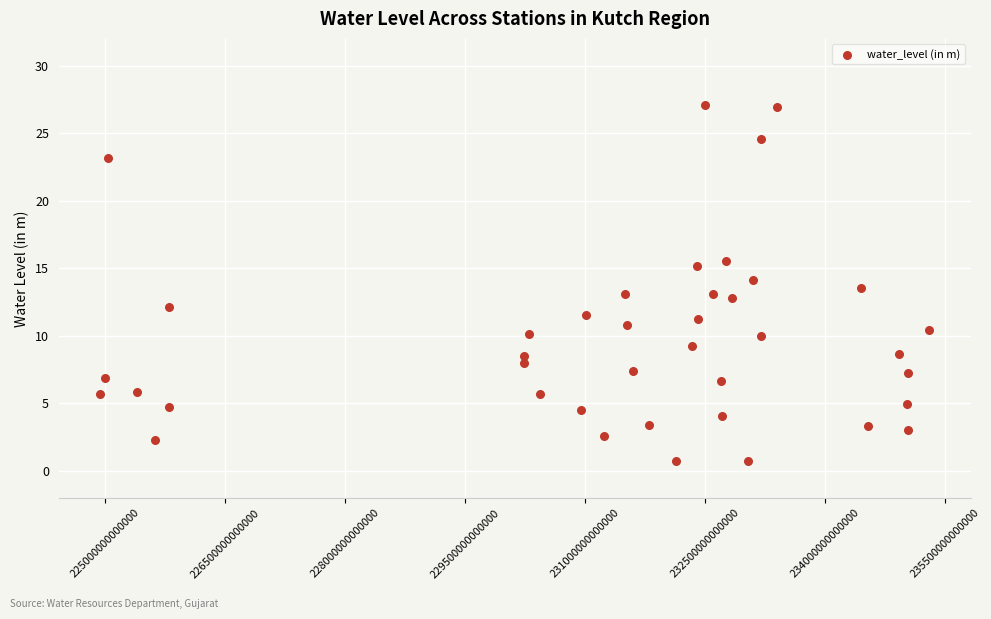

What is the range of X values (max minus min)?

10360000698500.0